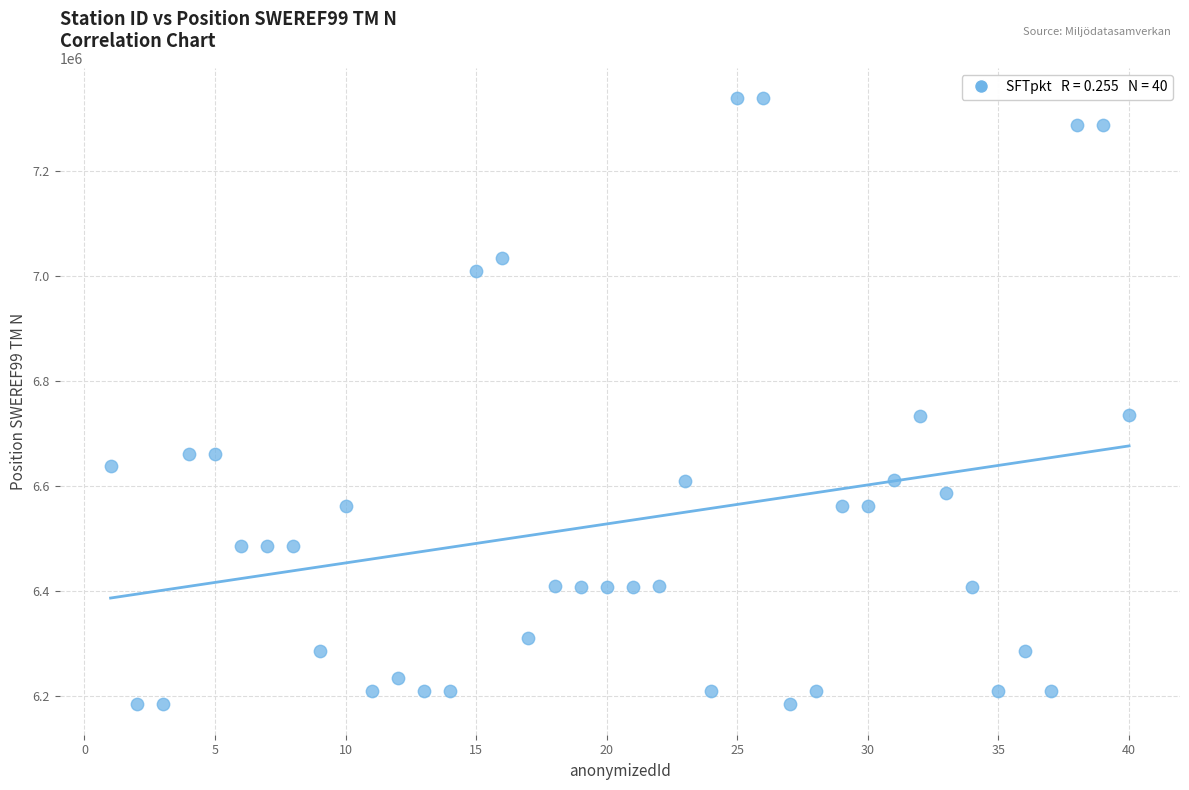

What is the range of X values (max minus min)?

39